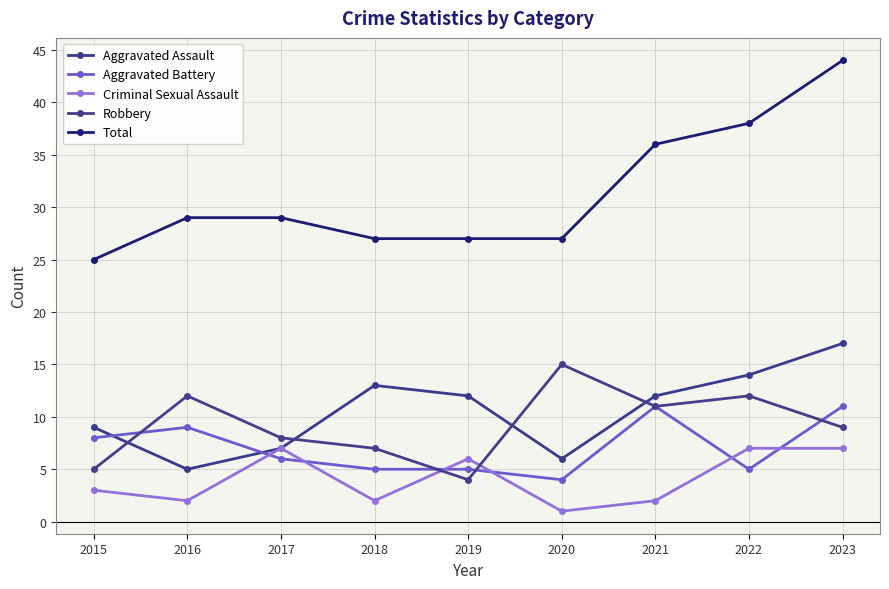

What is the value of the Total point at the 2nd from the left?

29